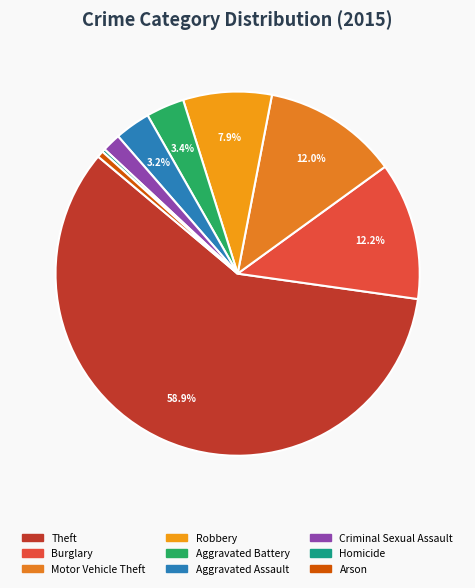

To the nearest percent, what is the combined percentage of Burglary and Aggravated Battery?

16%